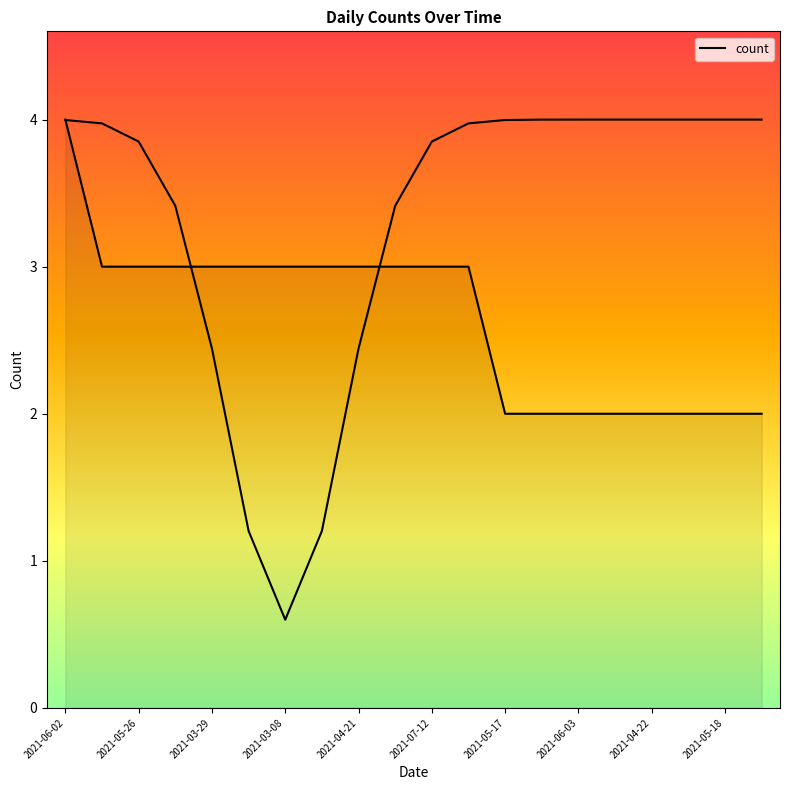

The value at 2021-05-26 is 4. True or false?

False